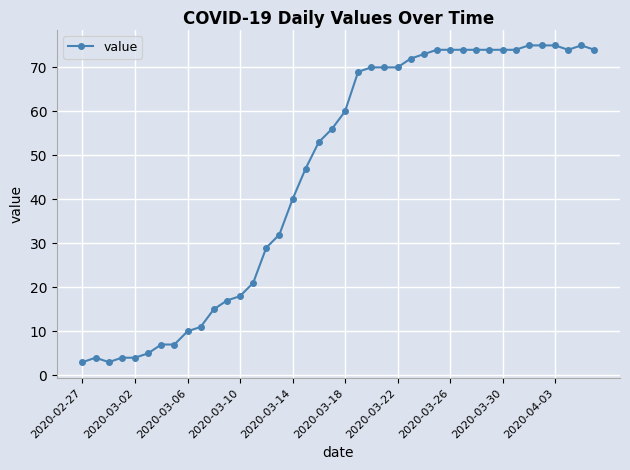

True or false: the data has more than 1 interior local peaks.

True